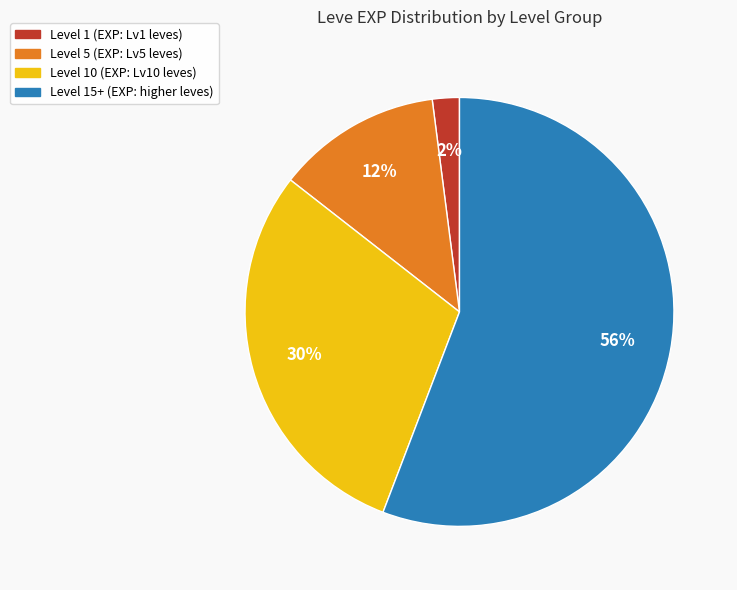

Is there a majority slice in this chart?

Yes